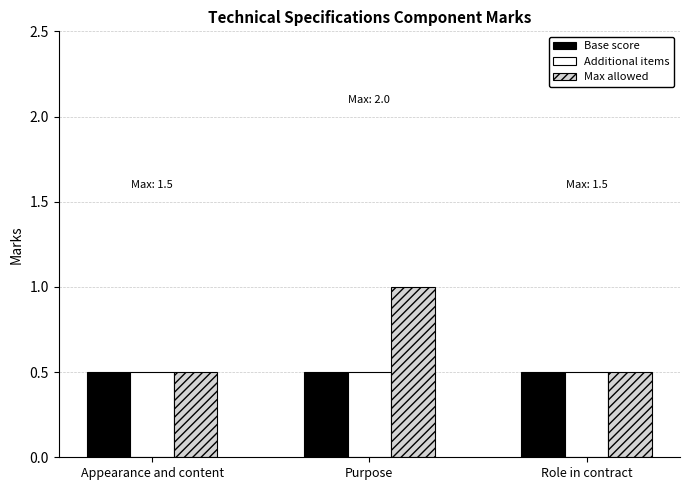

What is the total value across all series at Appearance and content?

1.5